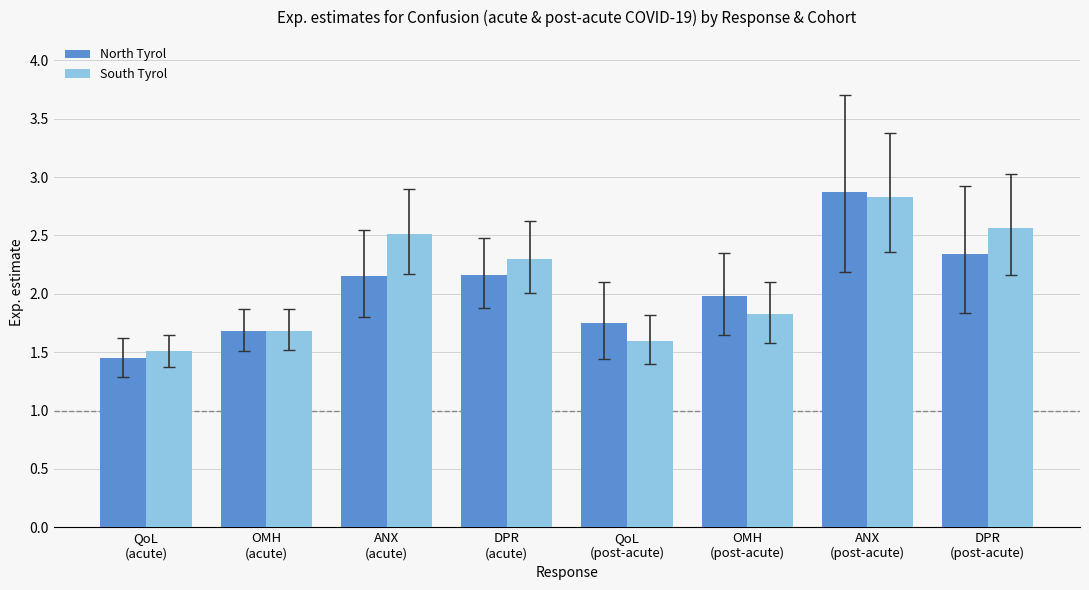

What is the difference between the North Tyrol values at DPR
(post-acute) and OMH
(acute)?

0.7